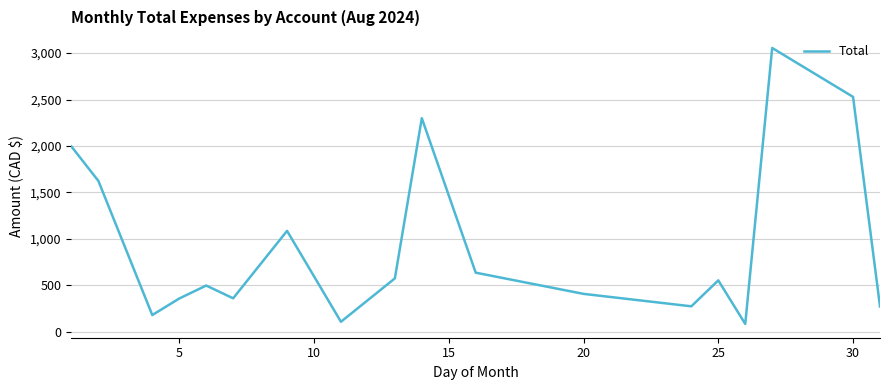

What is the difference between the maximum and minimum values?

2970.8